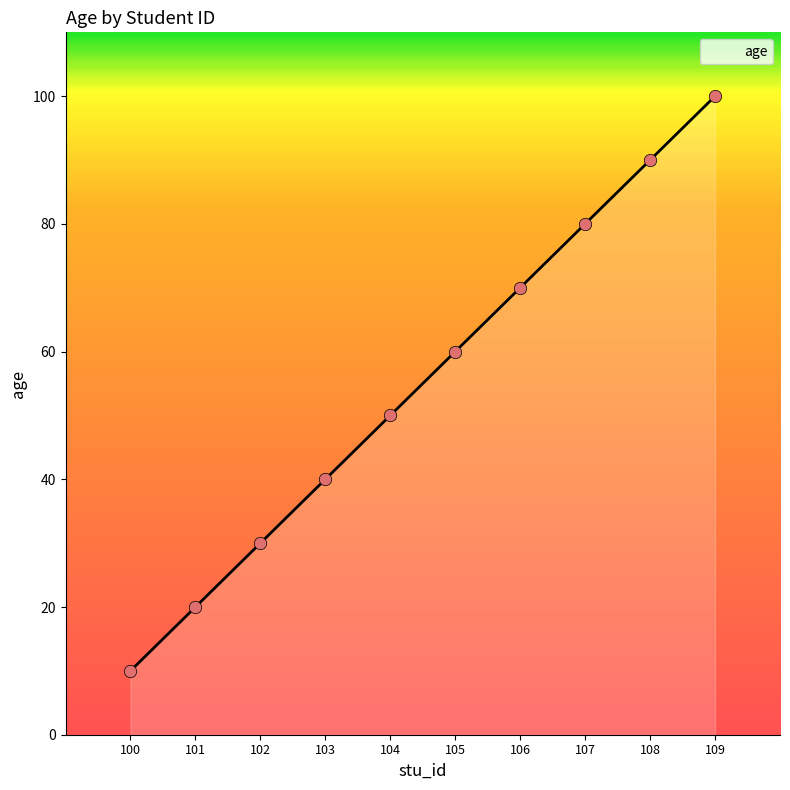

Approximately how many times larger is the value at 100 compared to 109?

0.1